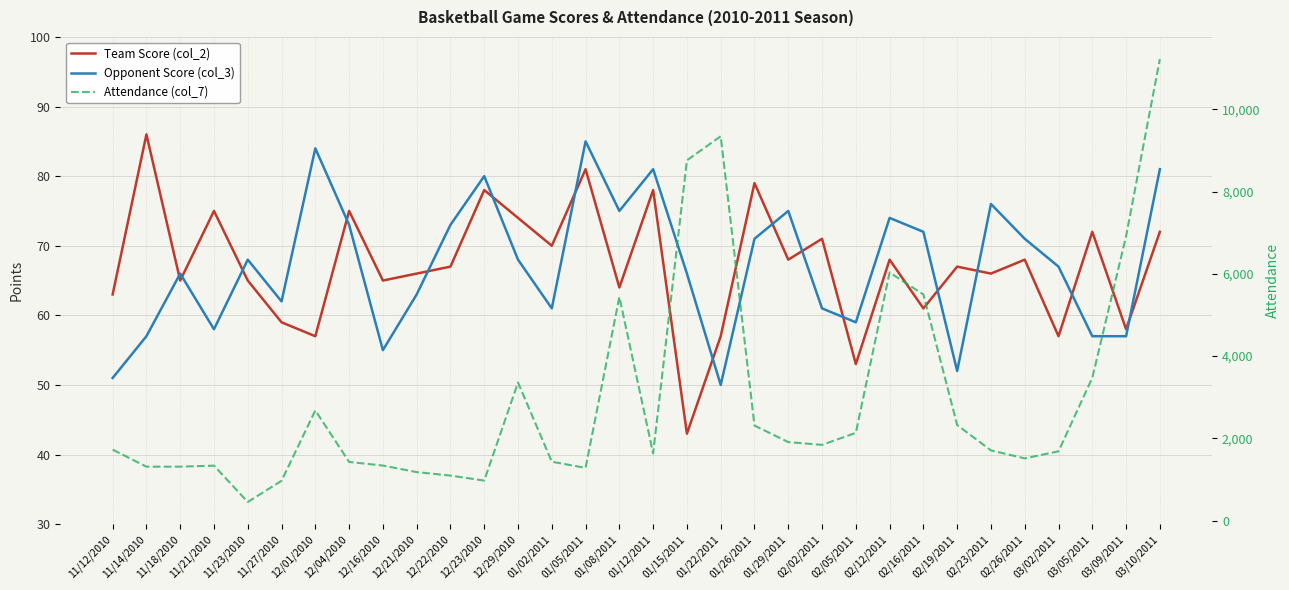

How many data points does each series have?

32